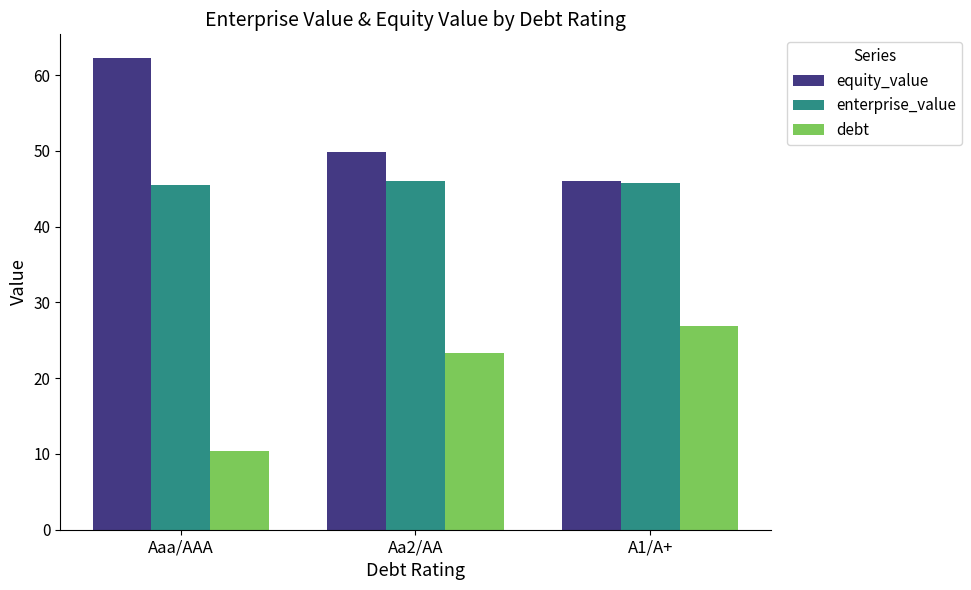

What is the difference between the maximum and minimum values in the equity_value series?

16.2